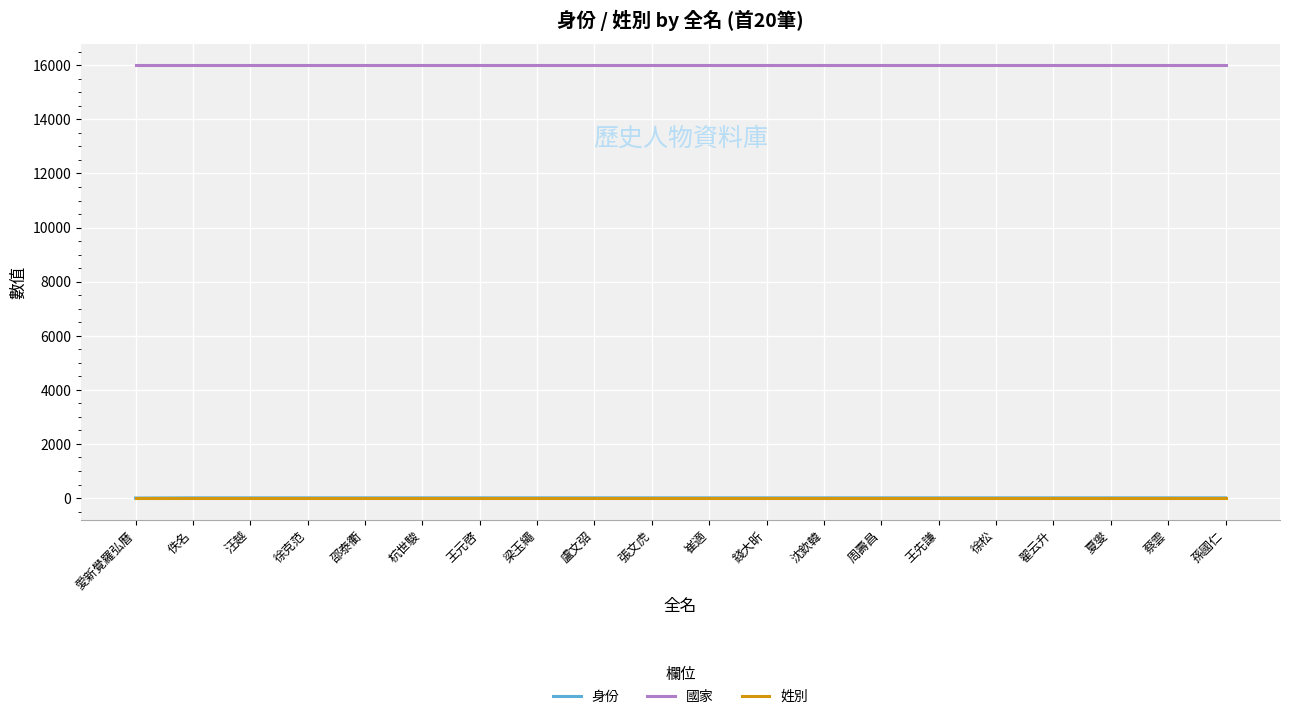

True or false: 國家 and 姓別 cross at least once.

False